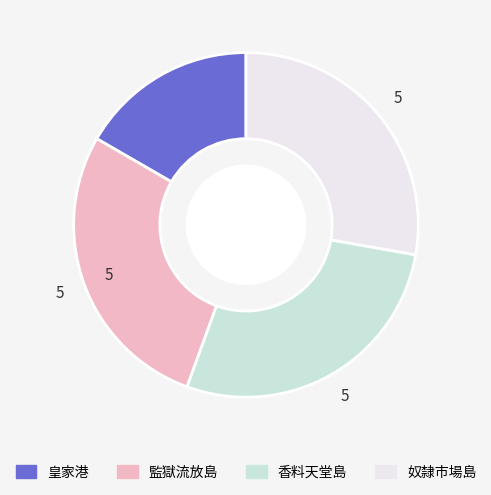

Does any single category account for the majority?

No